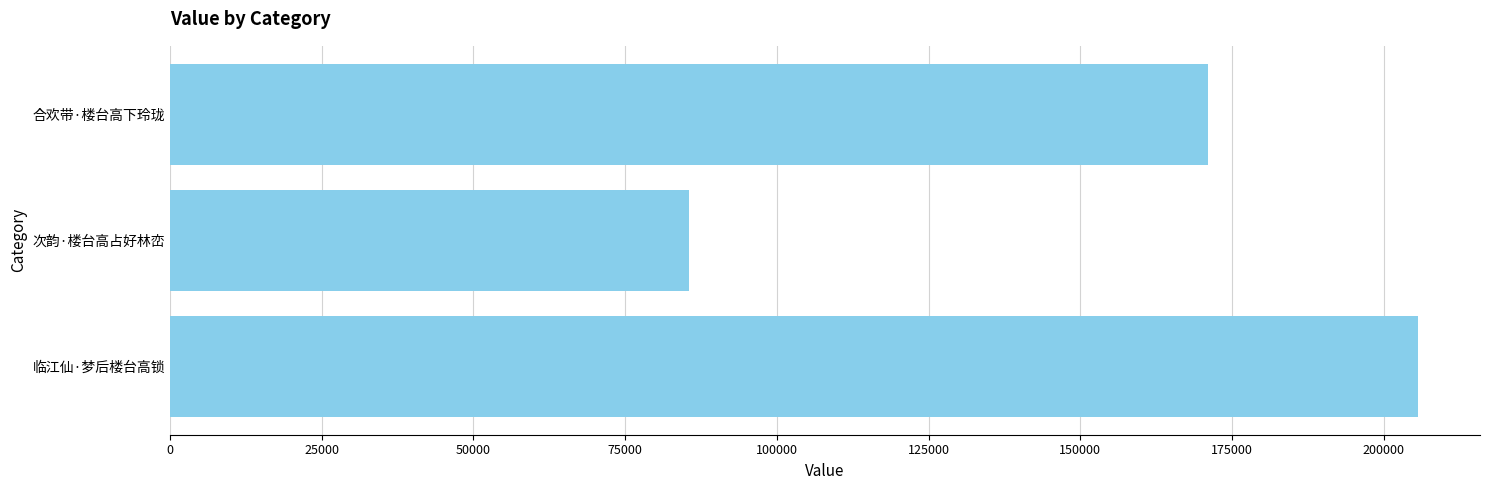

Rank the categories by value from highest to lowest.

临江仙·梦后楼台高锁, 合欢带·楼台高下玲珑, 次韵·楼台高占好林峦